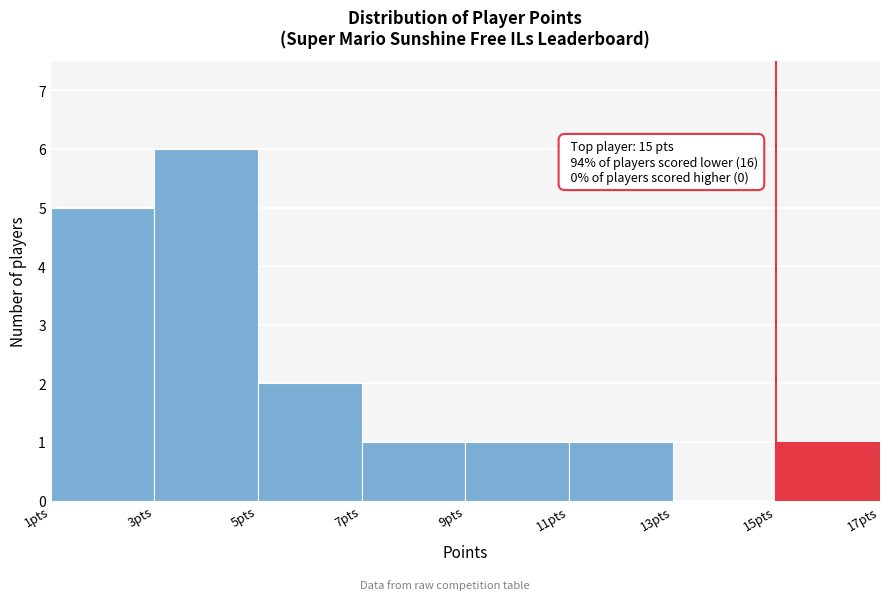

Which range on the x-axis has the tallest bar?

3 to 5